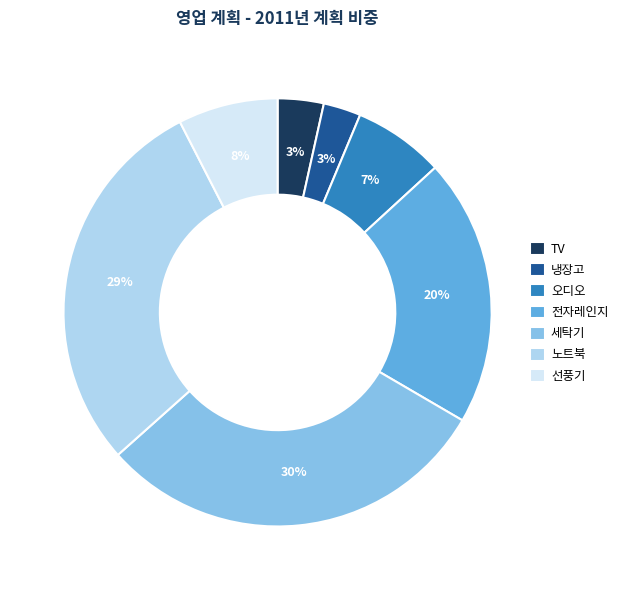

Which has a higher value, 세탁기 or TV?

세탁기